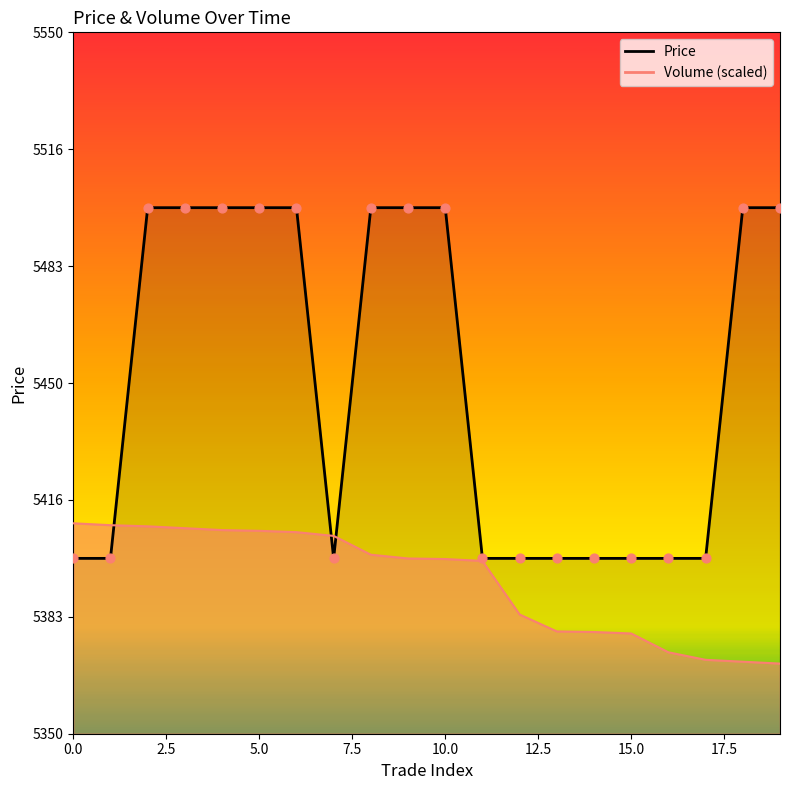

Between 16 and 14, which is larger?

16